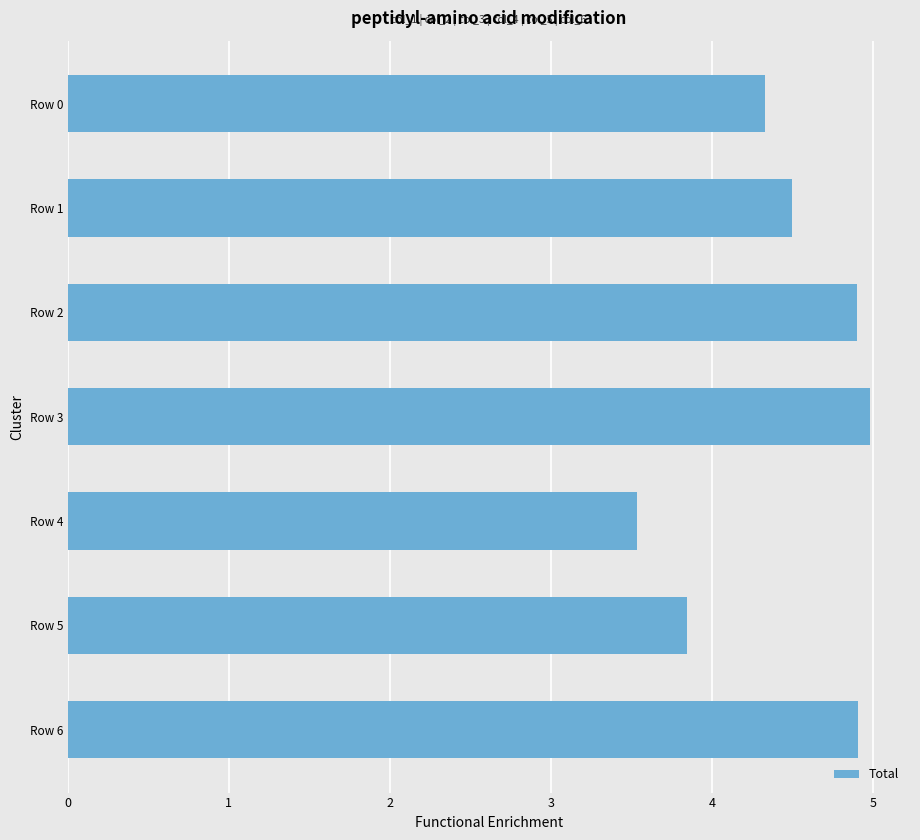

Does the chart contain stacked bars?

No